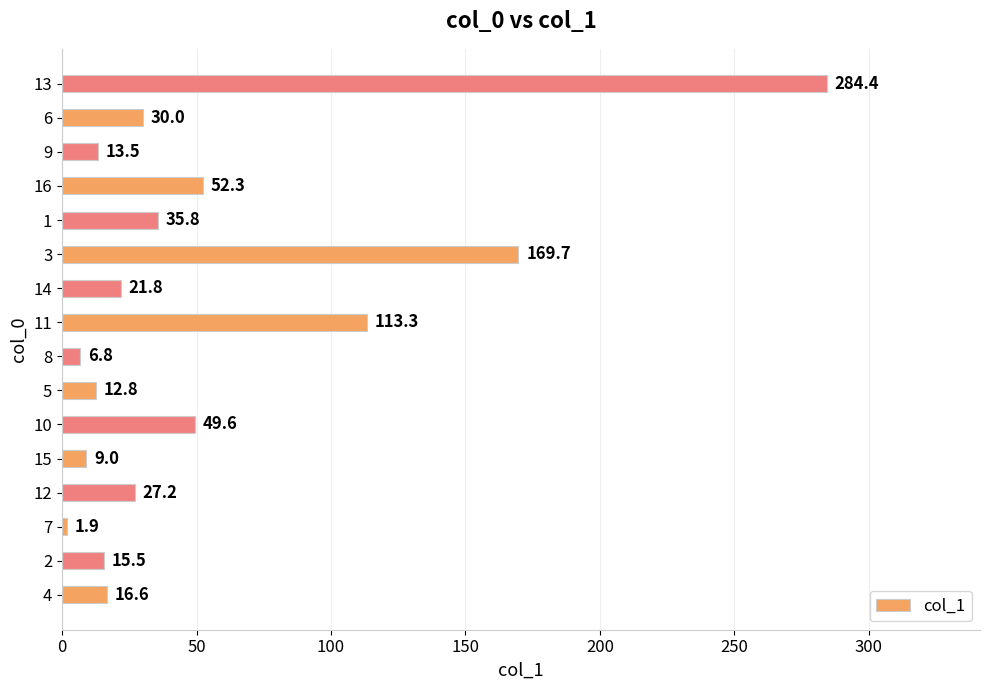

What is the difference between the second highest and second lowest values?

162.9